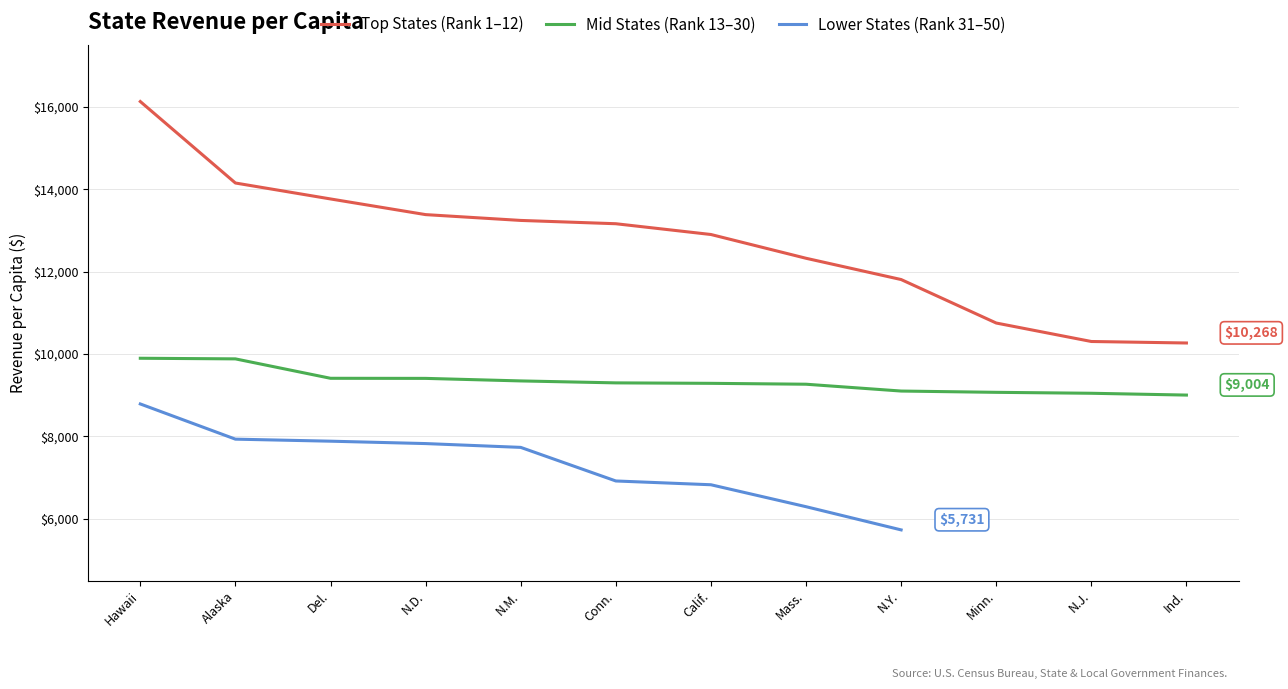

True or false: Top States (Rank 1–12) and Mid States (Rank 13–30) cross at least once.

False